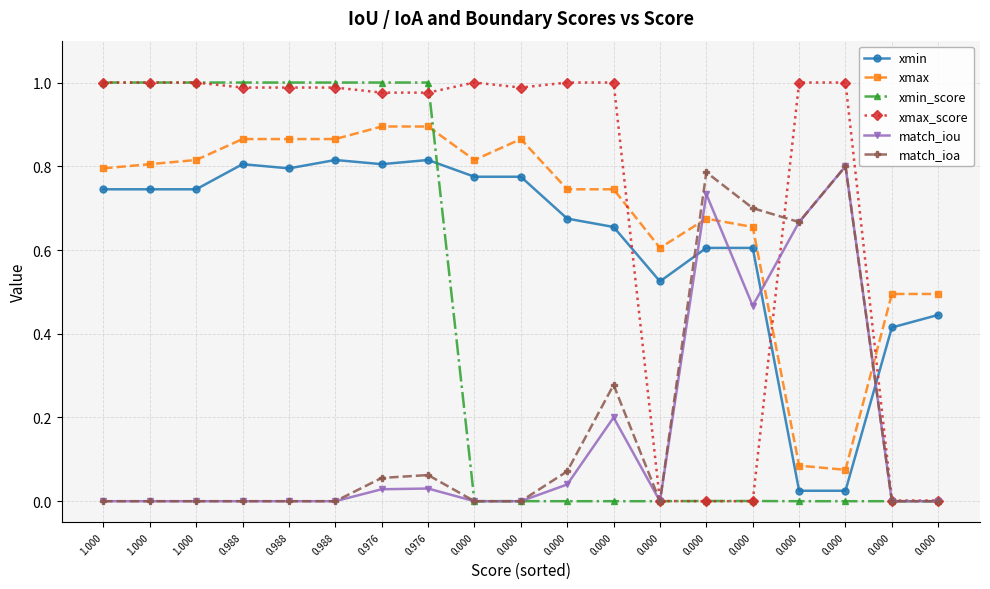

What is the difference between the maximum and minimum values in the match_iou series?

0.8